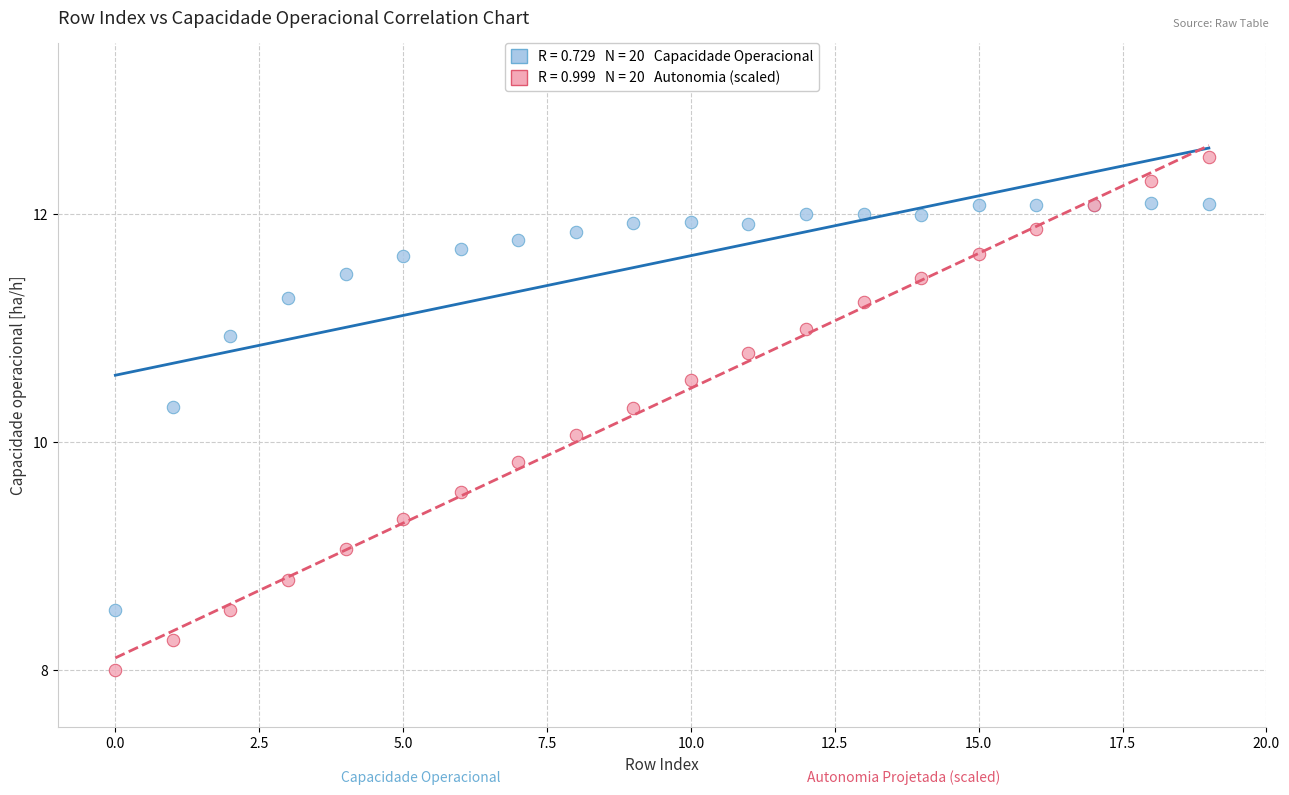

Across all series, what Y value is closest to 10?

10.1